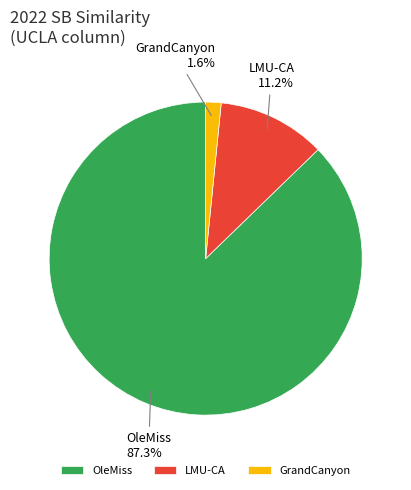

Count the number of slices in the pie.

3